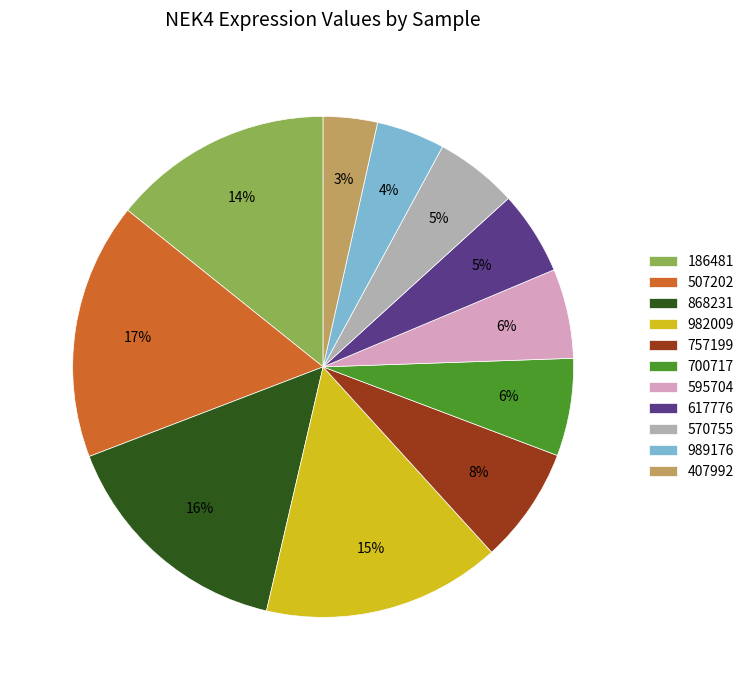

To the nearest percent, what portion does 186481 represent?

14%